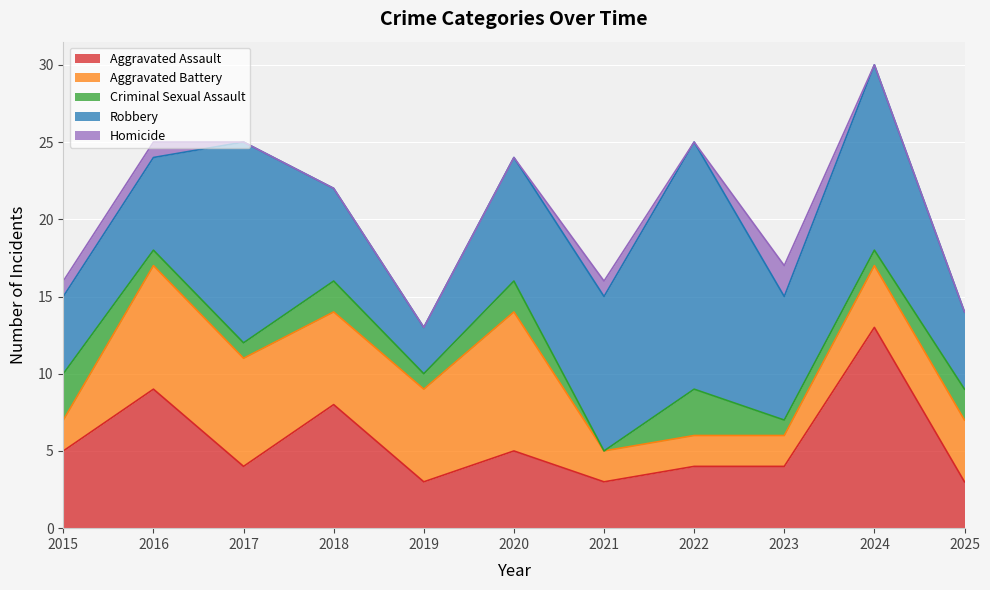

What is the total value across all series at 2016?

25